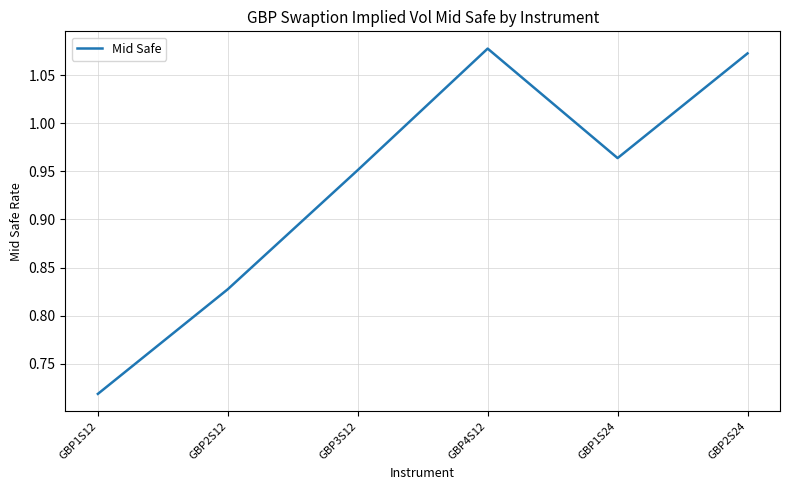

True or false: the data has more than 1 interior local peaks.

False